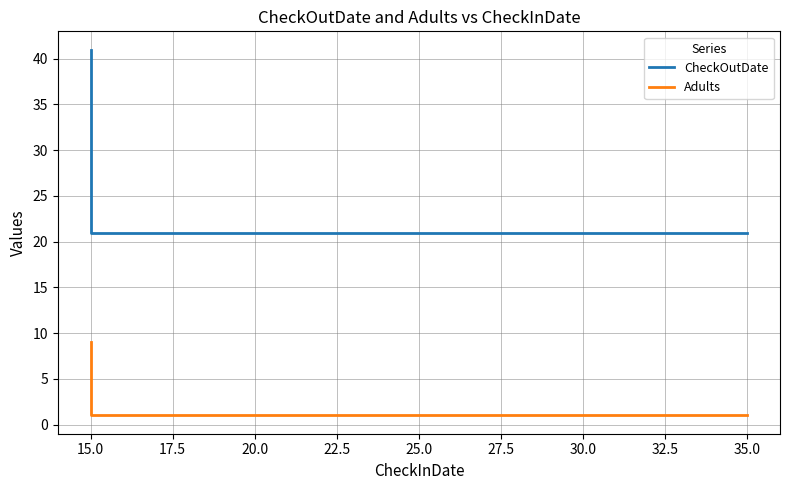

Read the CheckOutDate value at 15.0, to the nearest 10.

20